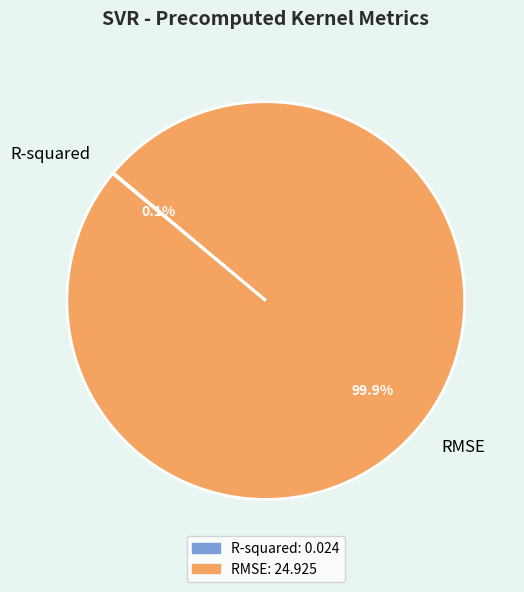

Which slice represents more than half of the pie?

RMSE